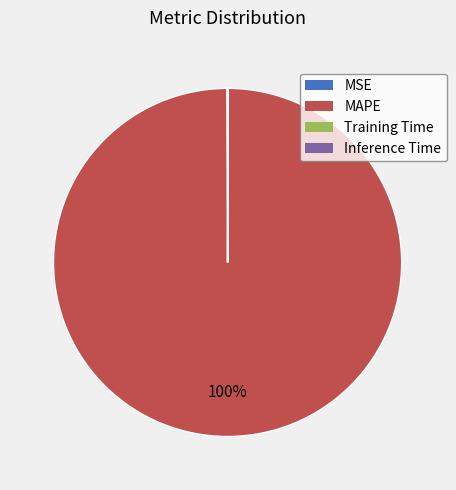

What percentage is the MAPE slice, to the nearest percent?

100%